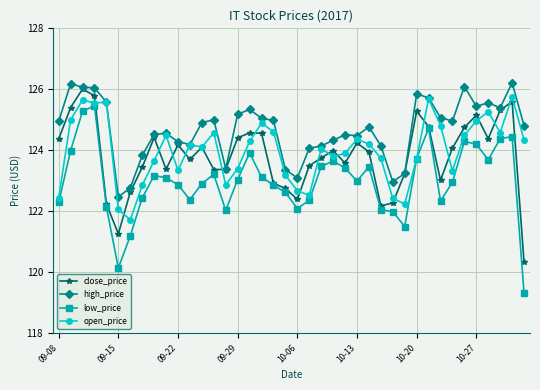

What is the maximum value for close_price?

126.0